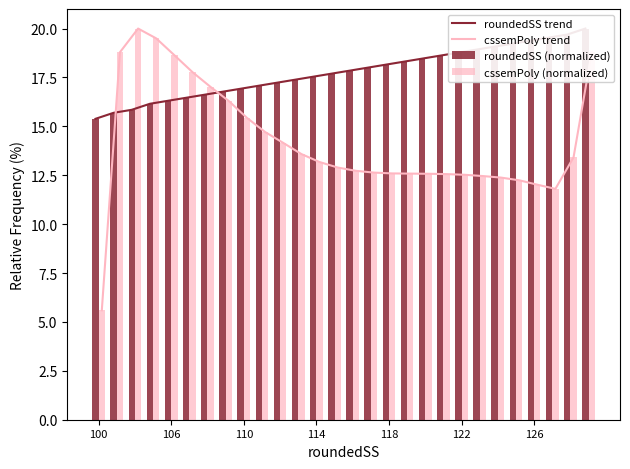

What is the lowest value of the cssemPoly trend series?

5.6